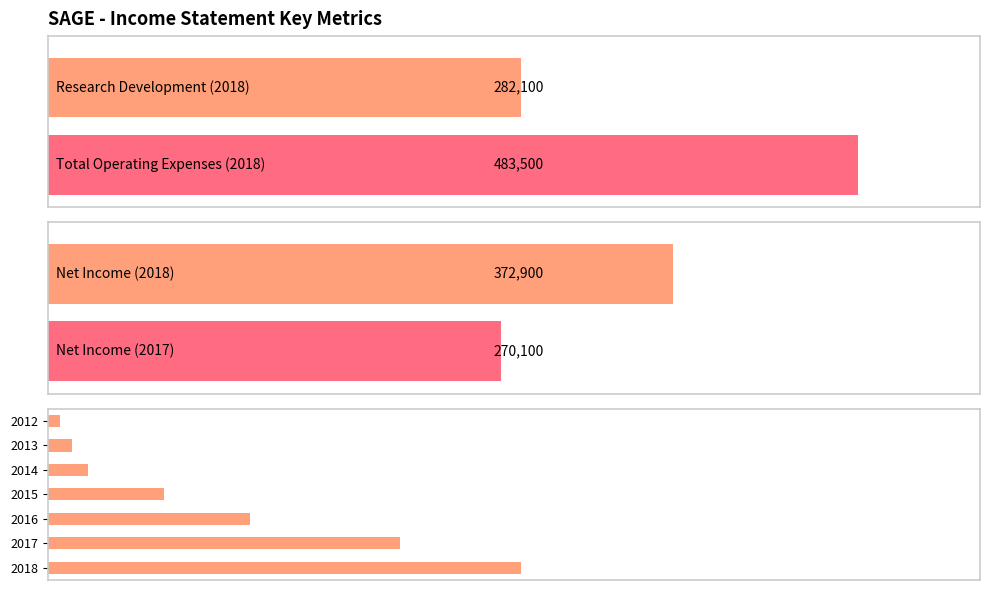

Is it true that the value at 2016 is 120800?

True